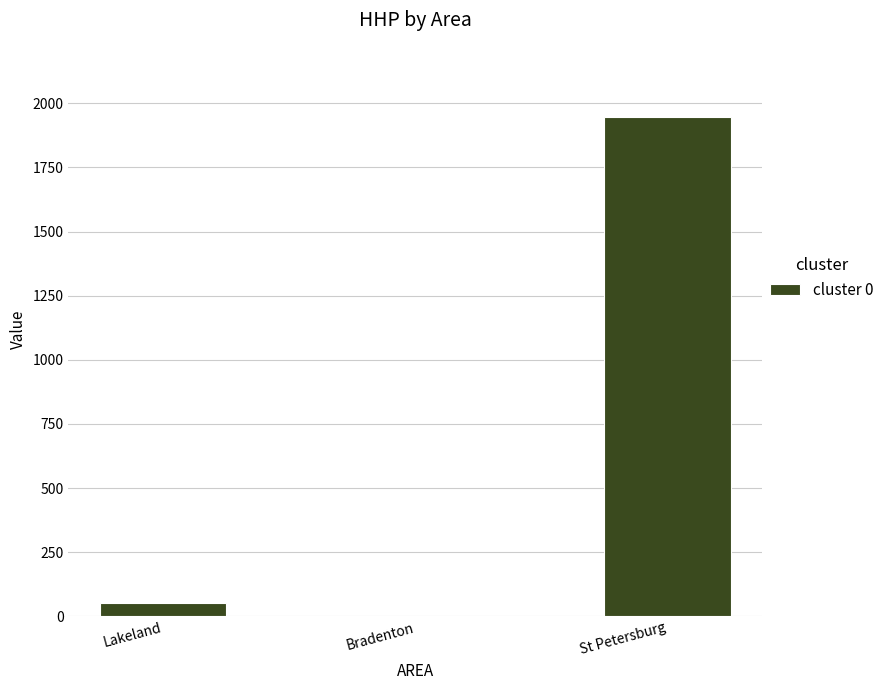

Reading left to right, list all the values displayed in this chart.

Lakeland=50	Bradenton=0	St Petersburg=1945